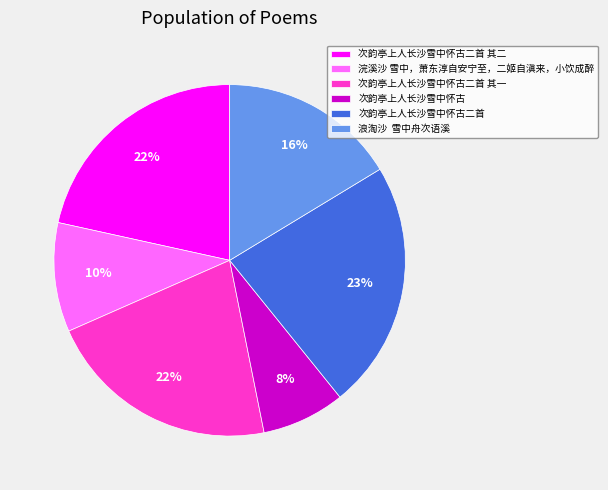

To the nearest percent, what portion does 浣溪沙 雪中，萧东淳自安宁至，二姬自滇来，小饮成醉 represent?

10%